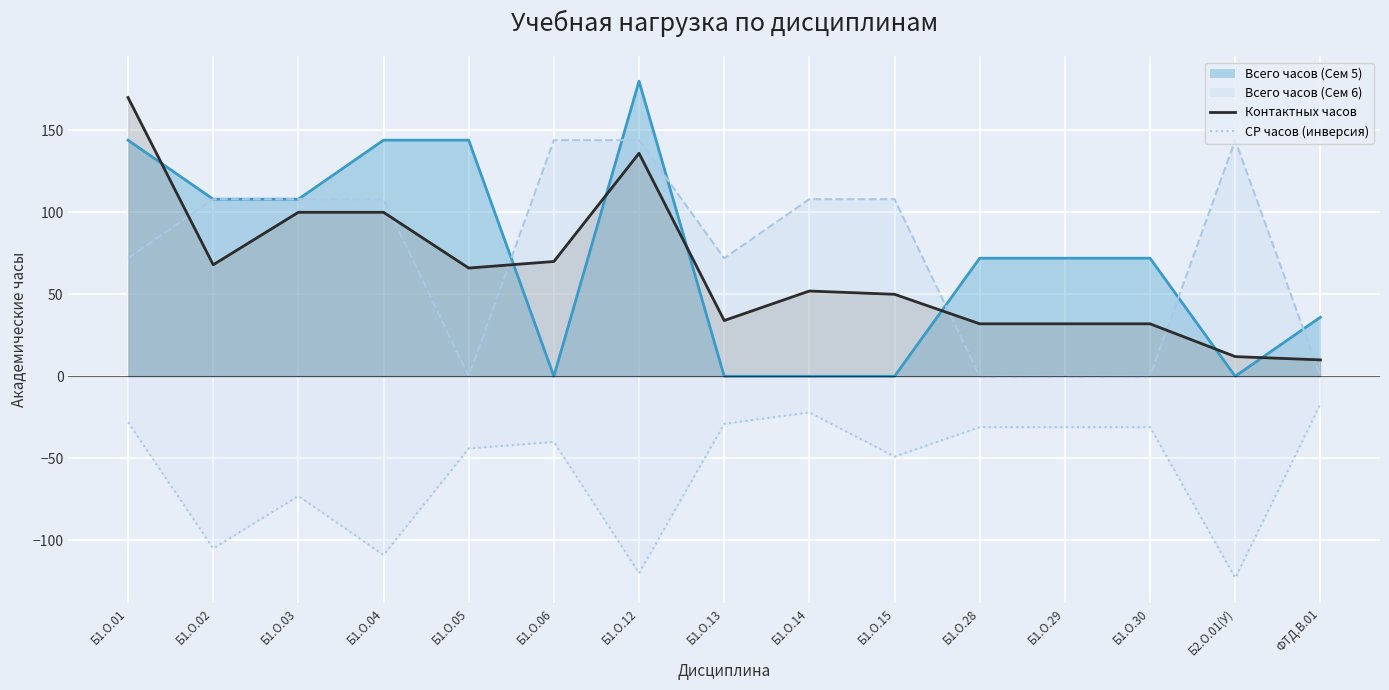

Where do Контактных часов and Всего часов (Сем 5) first cross each other?

Б1.О.01 and Б1.О.02